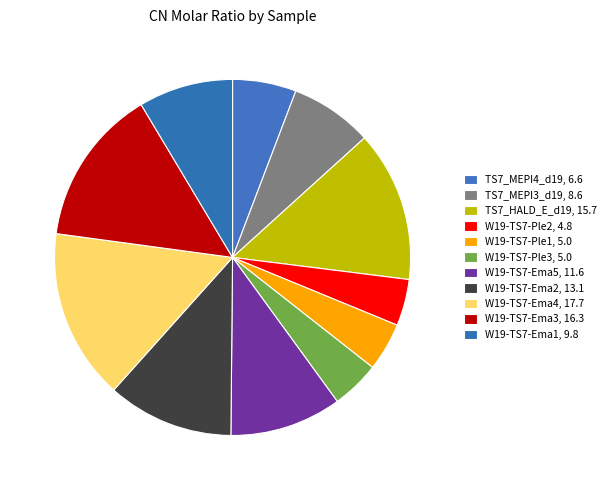

Which slice is the largest?

W19-TS7-Ema4